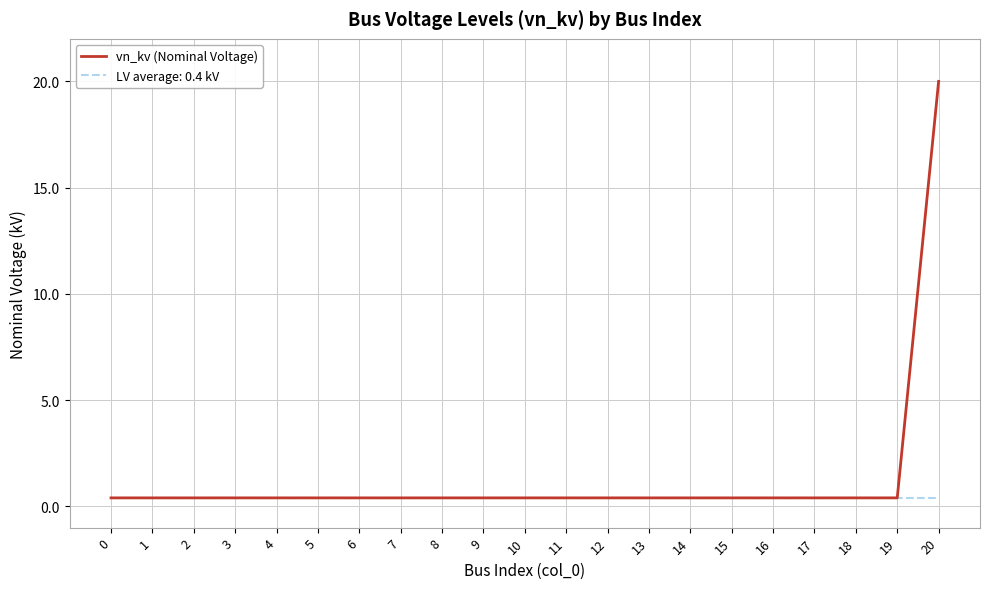

Count the number of categories in the chart.

21